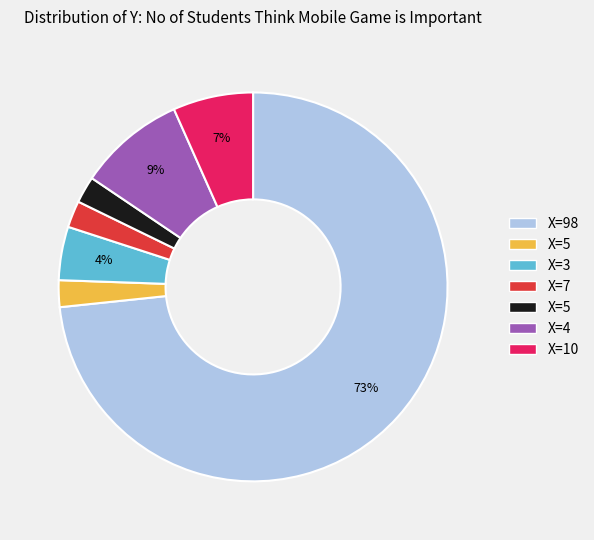

How many segments does this pie chart have?

7